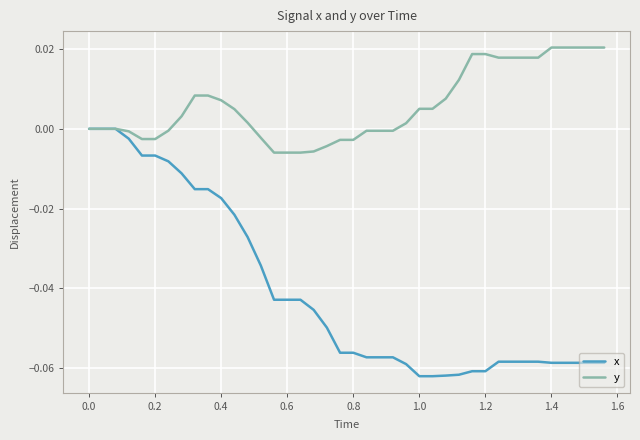

How many series are shown in this chart?

2